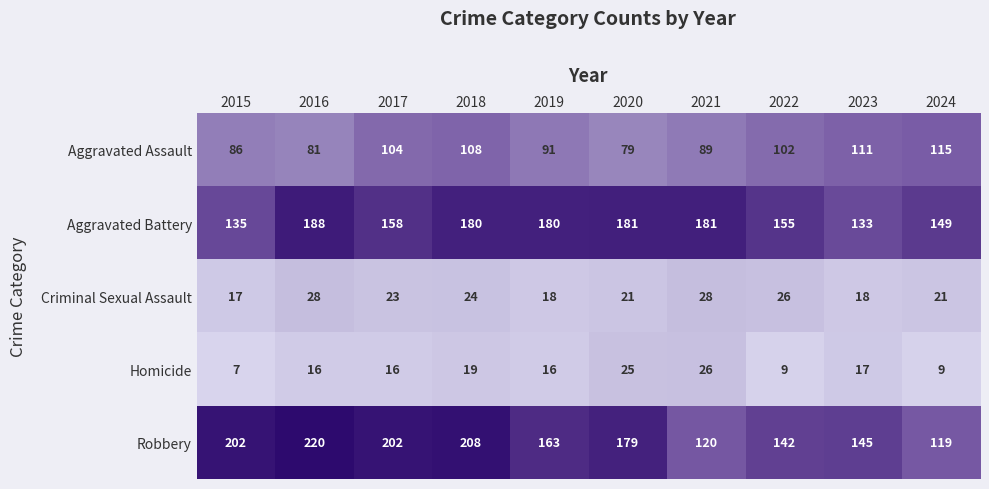

At which category is the sum across all series the highest?

2018